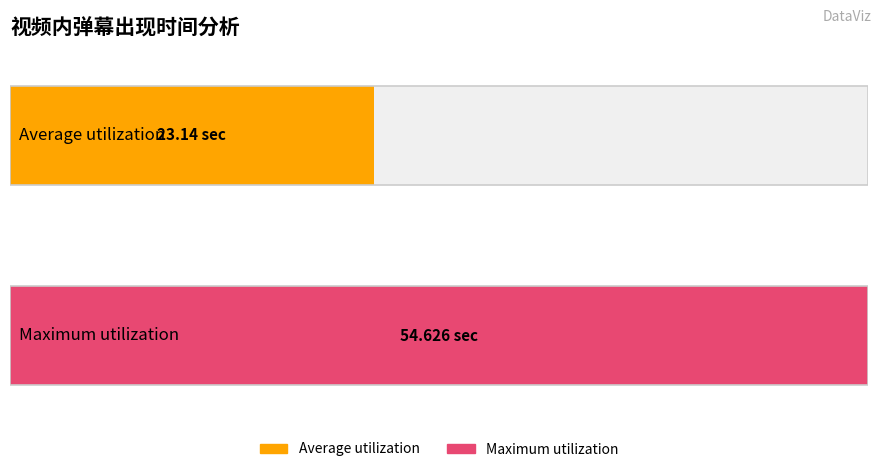

The value of 视频内弹幕出现时间 at 1676362980 is 7.1. True or false?

False